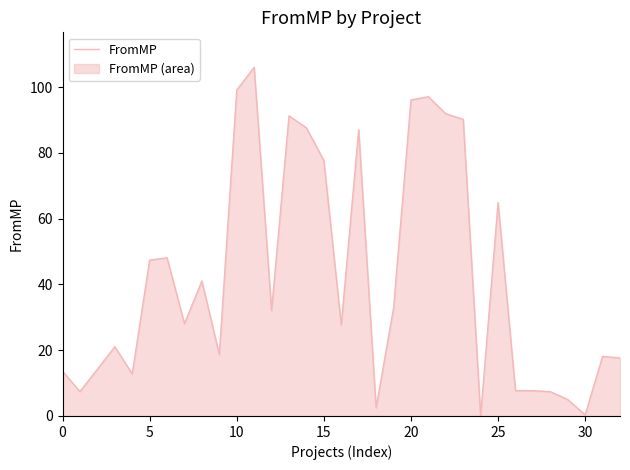

Count the number of data series in this chart.

1